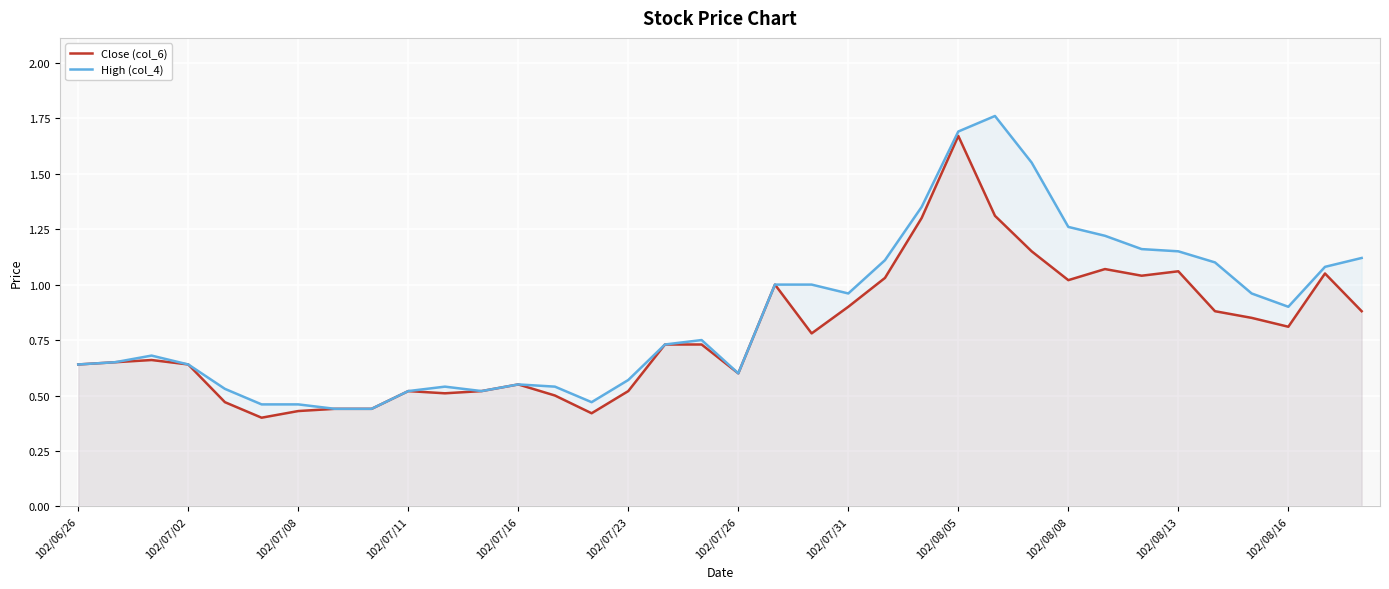

Which category has the highest value in the Close (col_6) series?

102/08/05